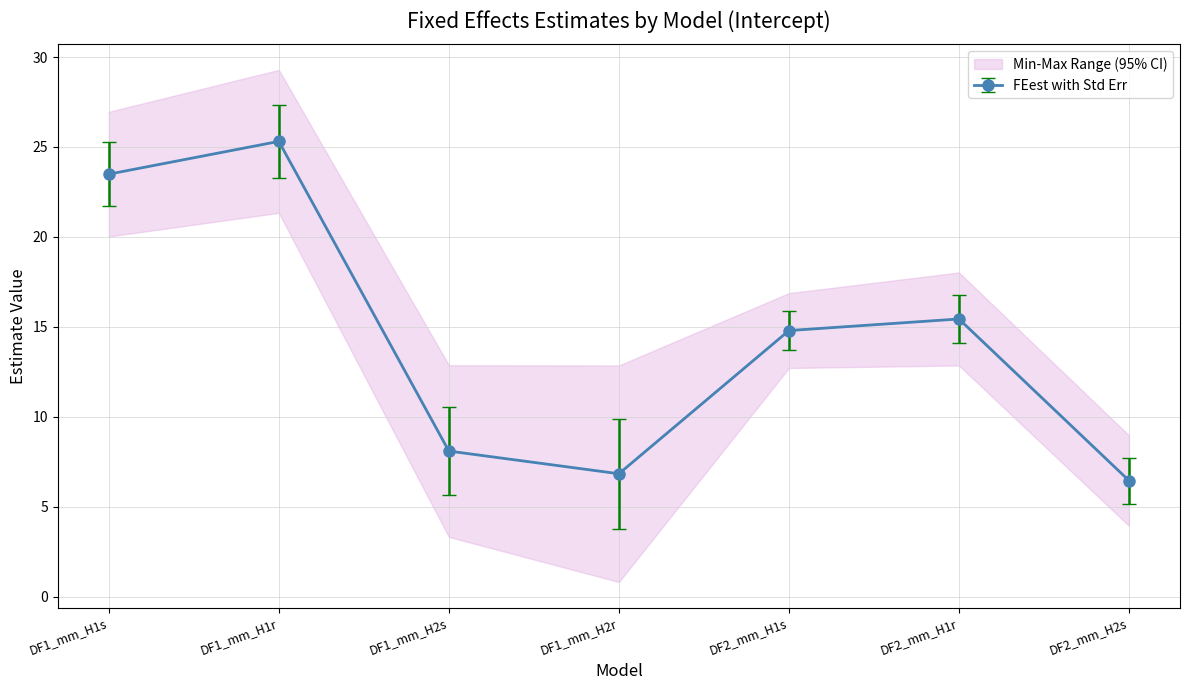

What is the highest value of the FEest series?

25.3